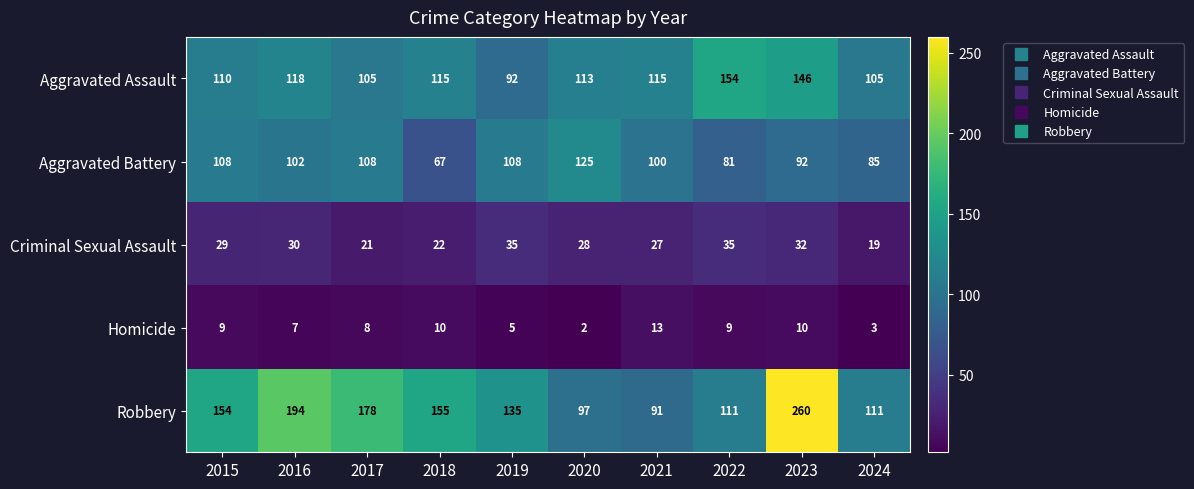

Which category has the lowest value across all series?

2020